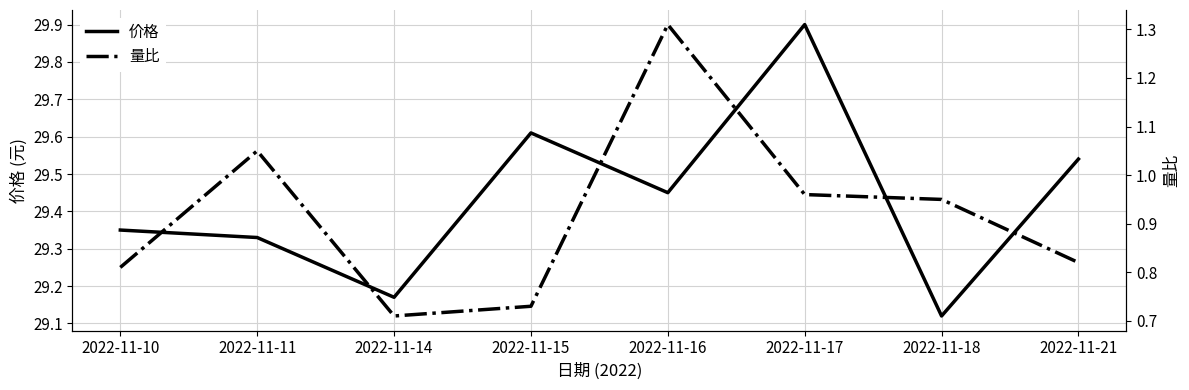

At which label does 价格 reach its peak?

2022-11-17